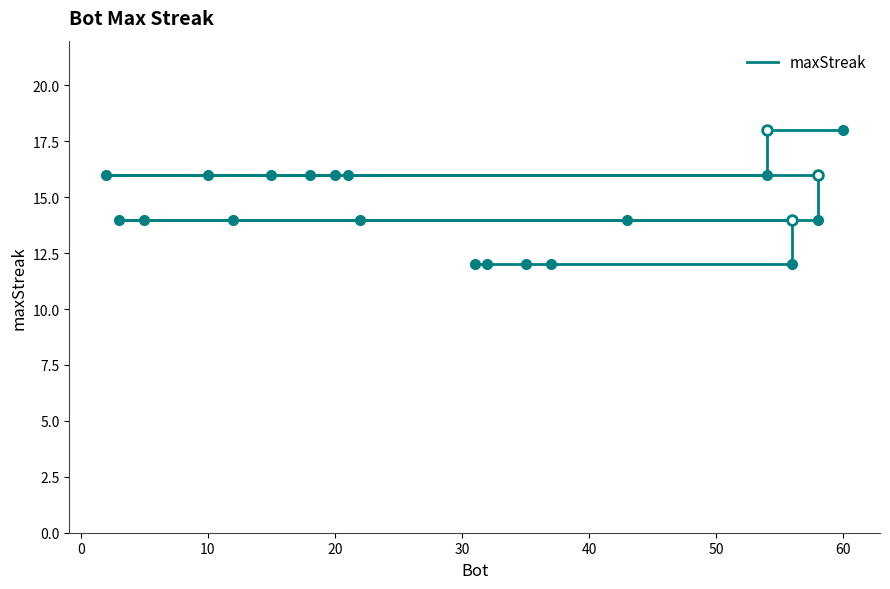

What is the sum of the values at 40 and −10?

34